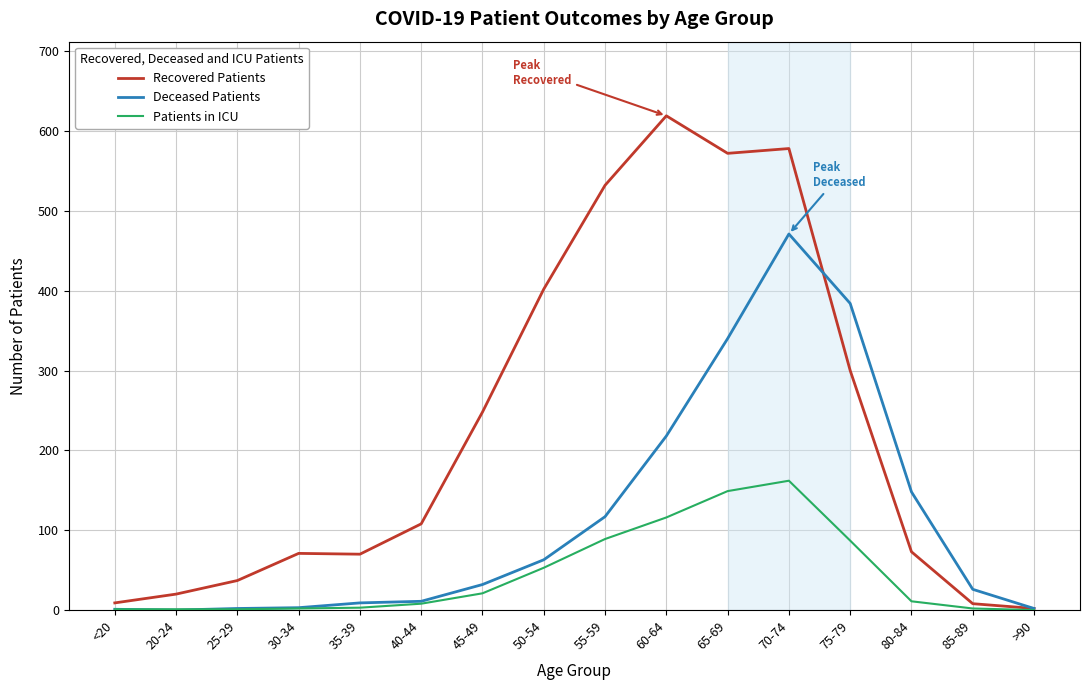

True or false: Deceased Patients has a value of 0 at 20-24.

True